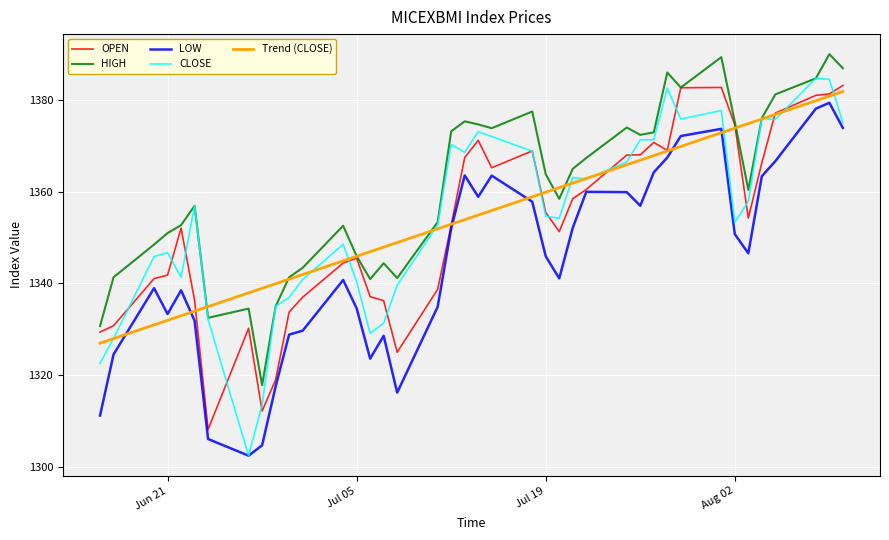

List the series in order of their peak value, lowest first.

LOW, Trend (CLOSE), OPEN, CLOSE, HIGH